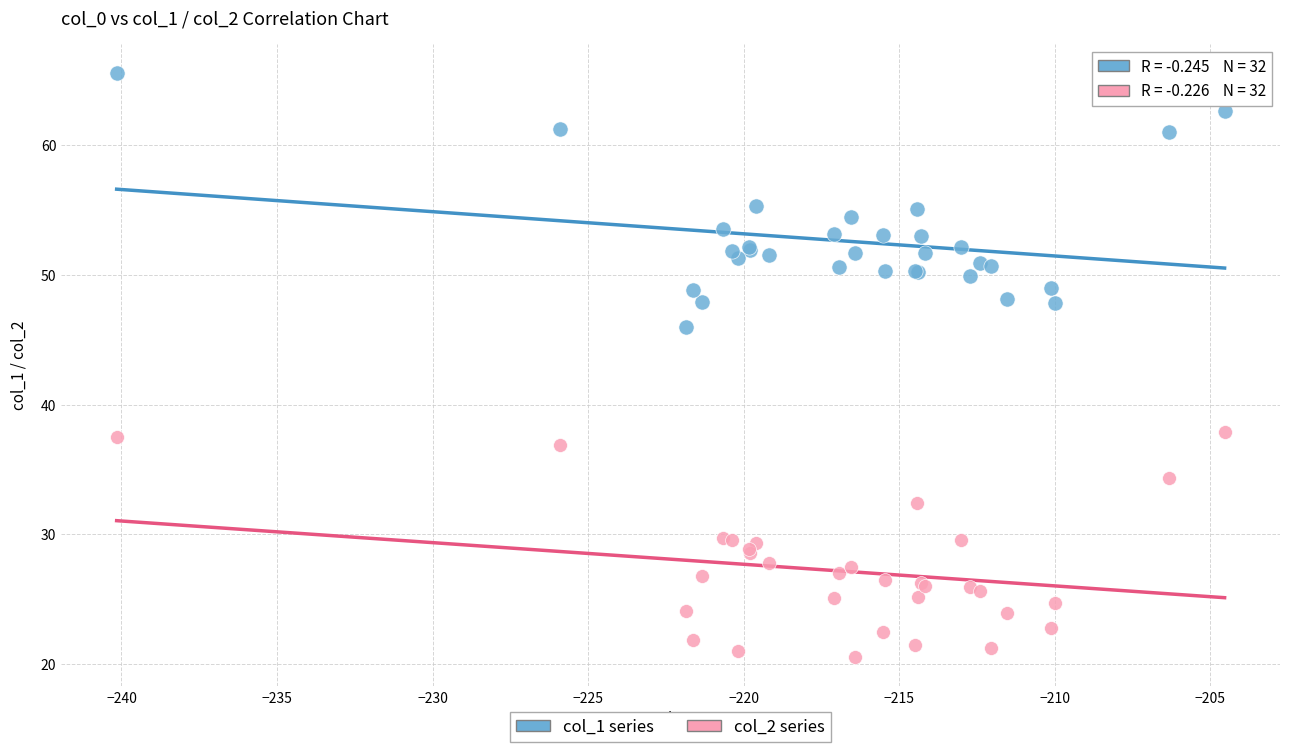

Which series reaches the maximum Y coordinate?

col_1 series